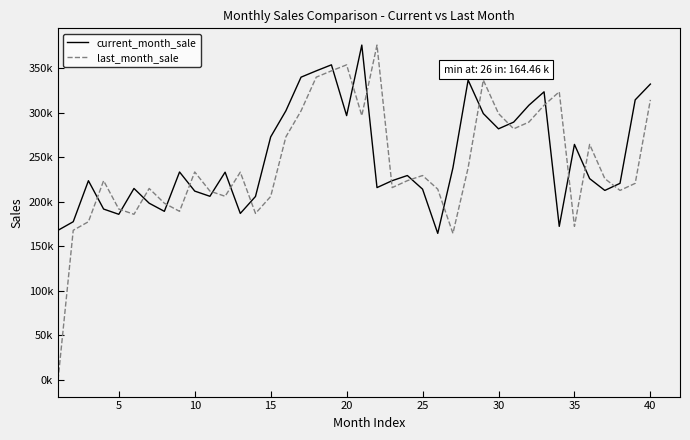

What are all the series names shown in the legend?

current_month_sale, last_month_sale